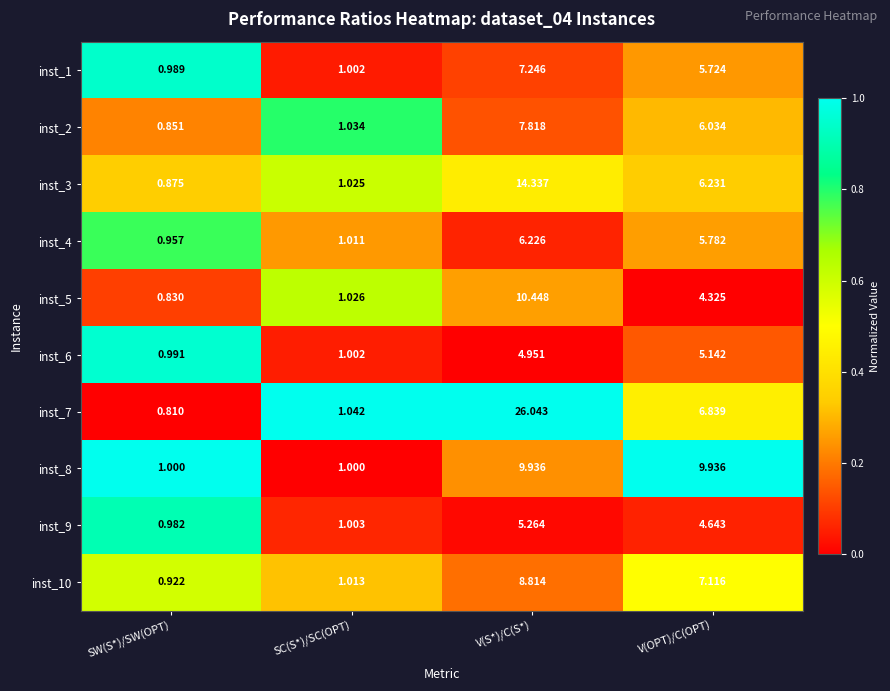

Rank the categories by inst_3 value from lowest to highest.

SW(S*)/SW(OPT), SC(S*)/SC(OPT), V(OPT)/C(OPT), V(S*)/C(S*)